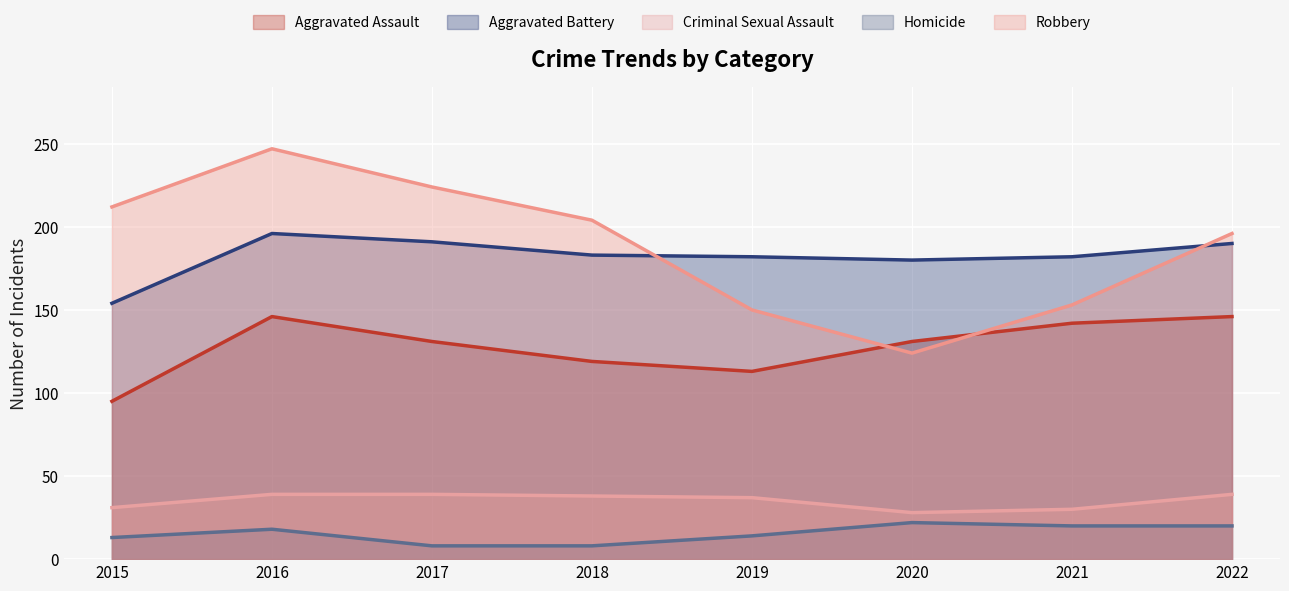

What are all the series names shown in the legend?

Aggravated Assault, Aggravated Battery, Criminal Sexual Assault, Homicide, Robbery